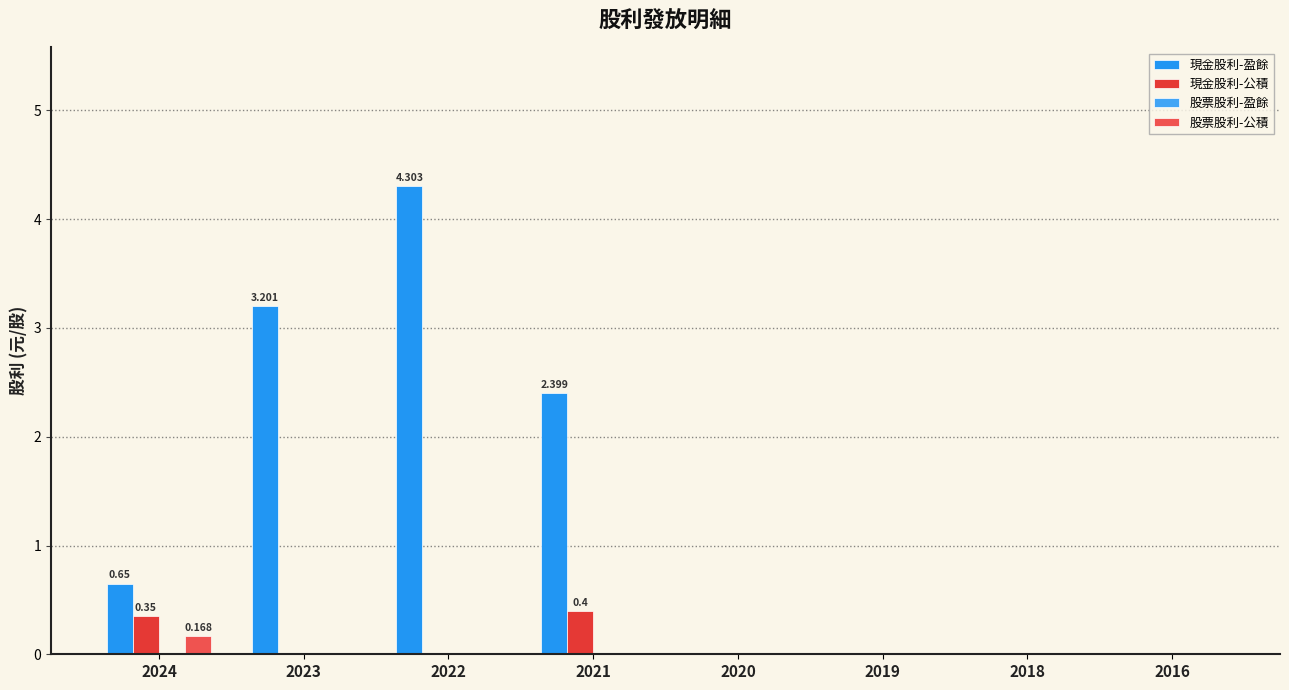

Reading right to left, extract all data points from this chart.

現金股利-盈餘: 0.0	0.0	0.0	0.0	2.4	4.3	3.2	0.7
現金股利-公積: 0.0	0.0	0.0	0.0	0.4	0.0	0.0	0.3
股票股利-盈餘: 0.0	0.0	0.0	0.0	0.0	0.0	0.0	0.0
股票股利-公積: 0.0	0.0	0.0	0.0	0.0	0.0	0.0	0.2